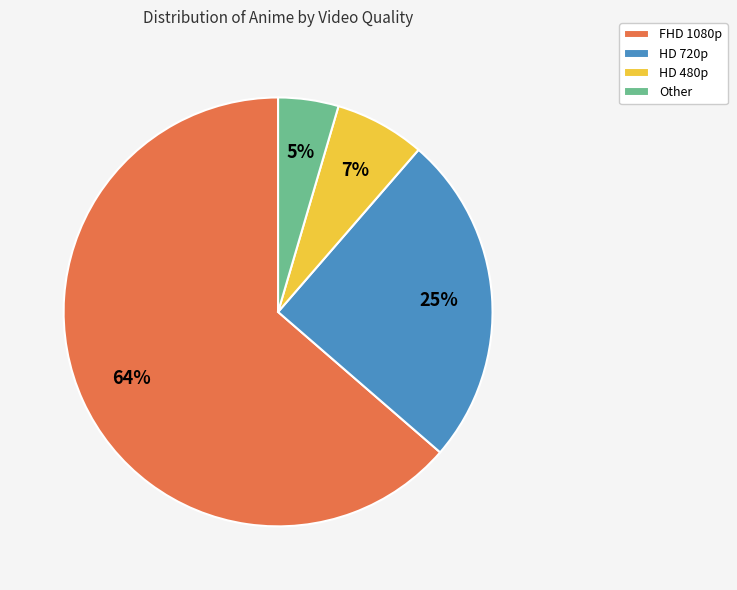

Which slice represents more than half of the pie?

FHD 1080p